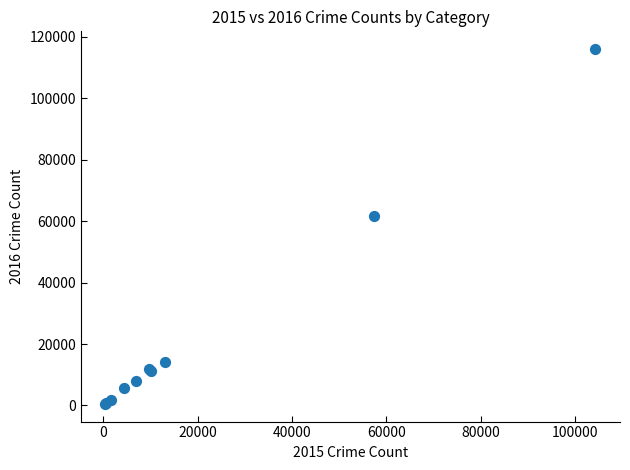

What Y value in the scatter plot is closest to 58291?

61618